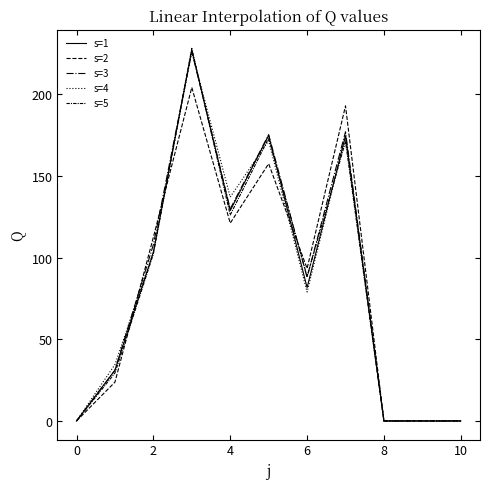

How many lines are shown in the chart?

5